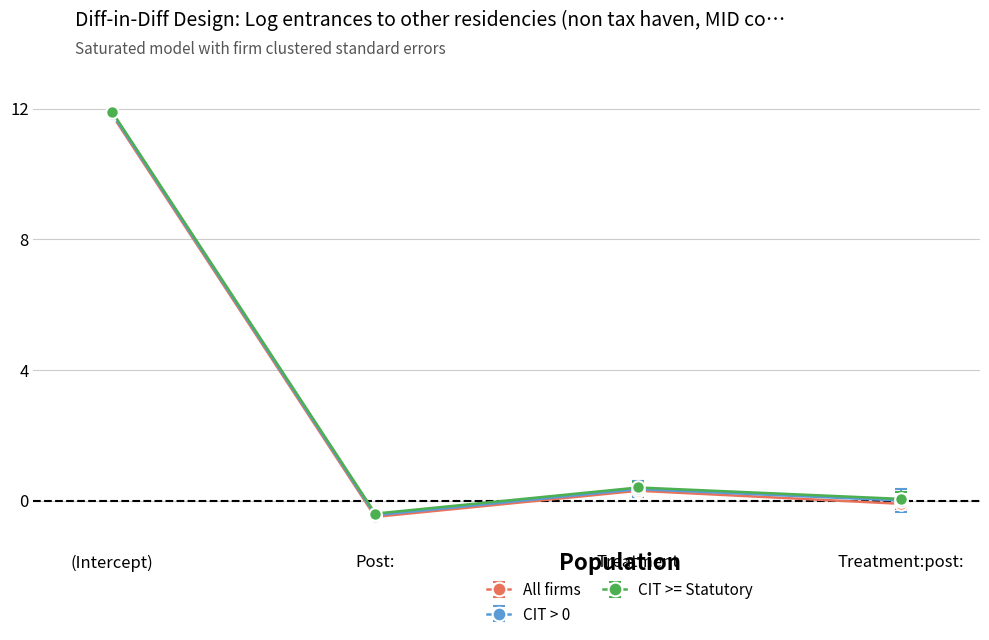

How many categories are shown in the chart?

4